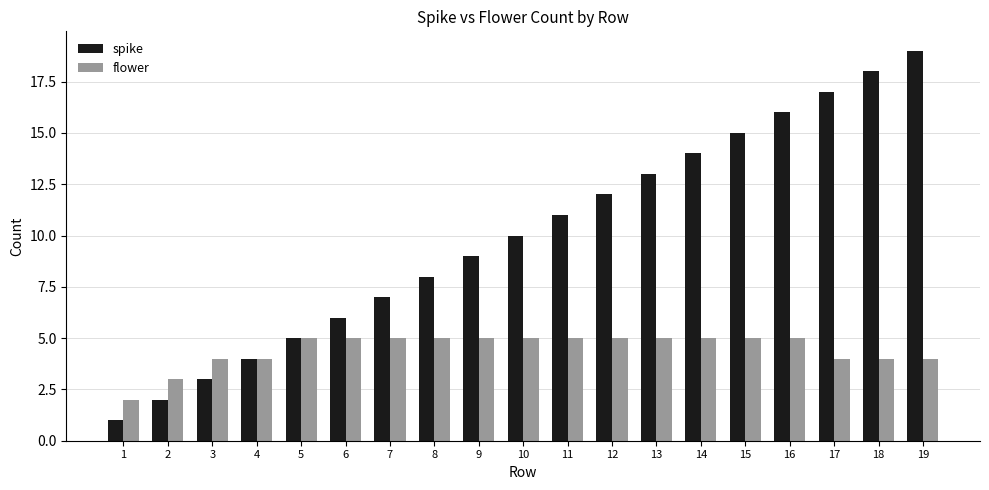

How many bars are there in each group?

2